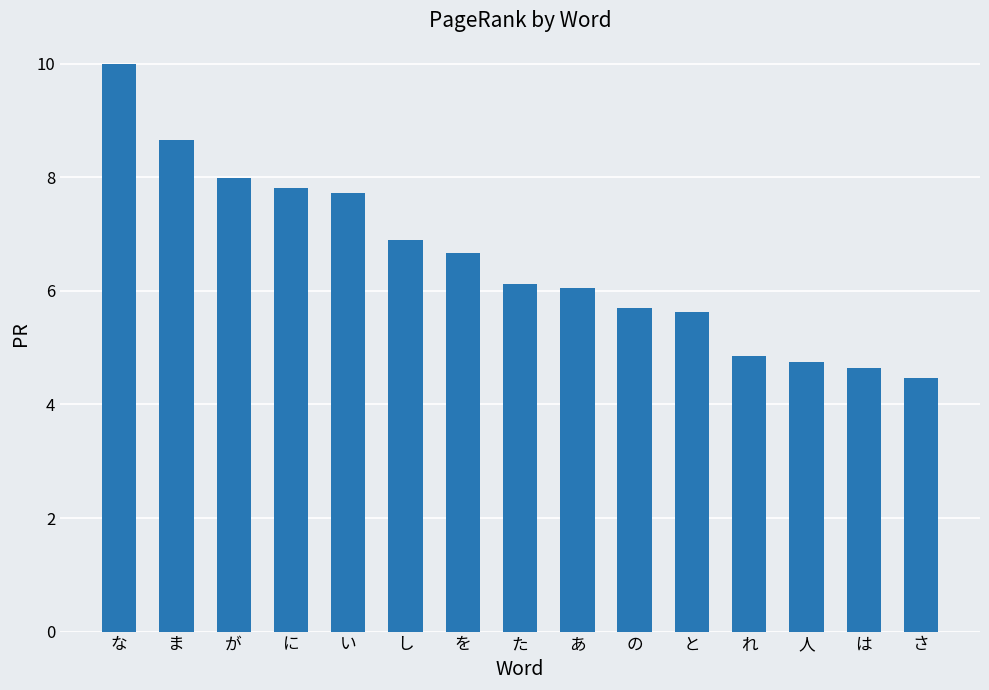

Is it true that the value at と is 5.6?

True